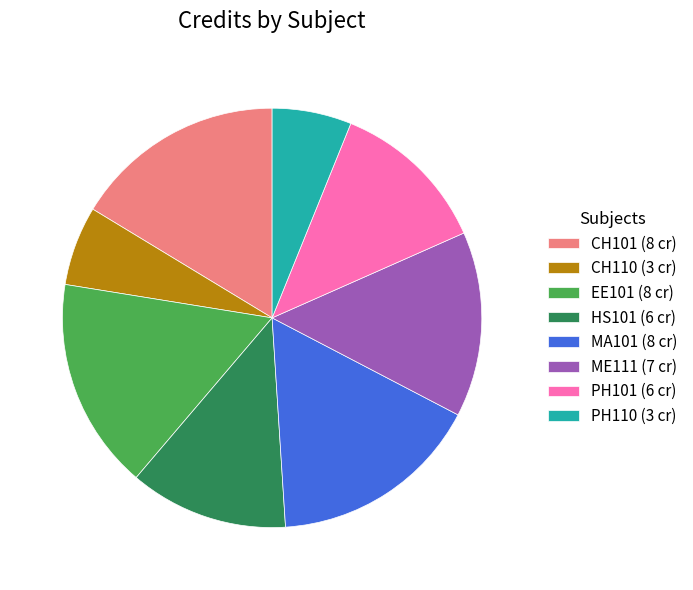

Is there a majority slice in this chart?

No